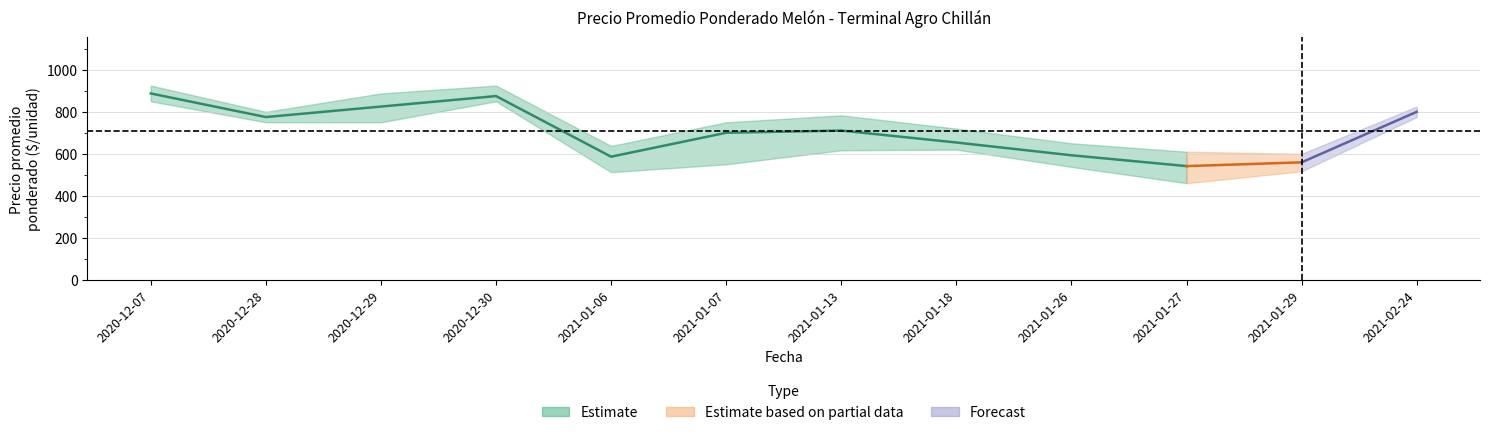

What is the difference between the Precio máximo values at 2021-01-13 and 2020-12-29?

104.2